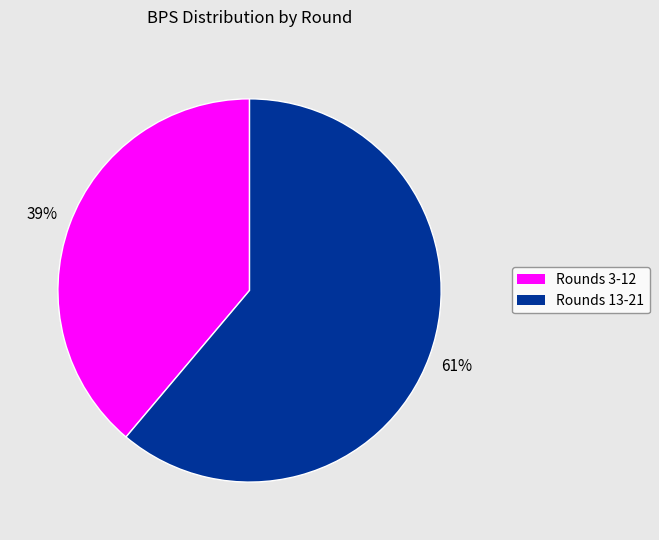

To the nearest percent, what is the difference between the largest and smallest slice percentages?

22%